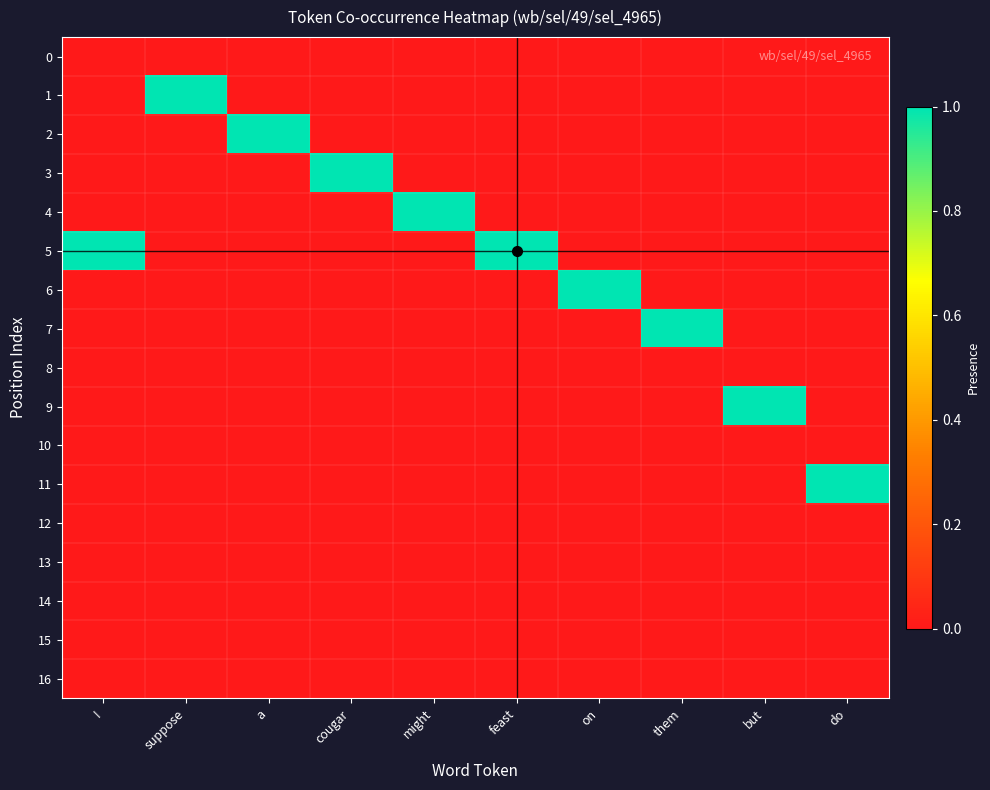

Which series has the largest total across all categories?

5